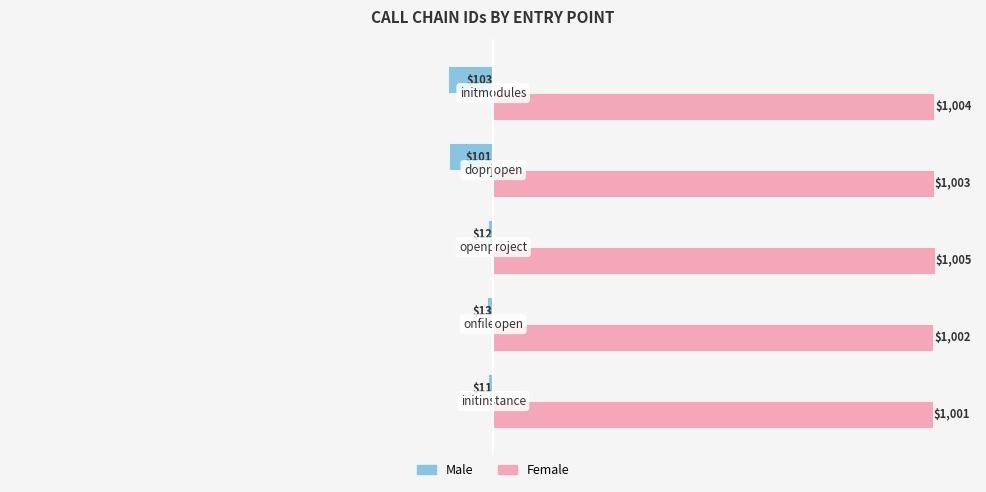

What is the smallest value displayed?

-103